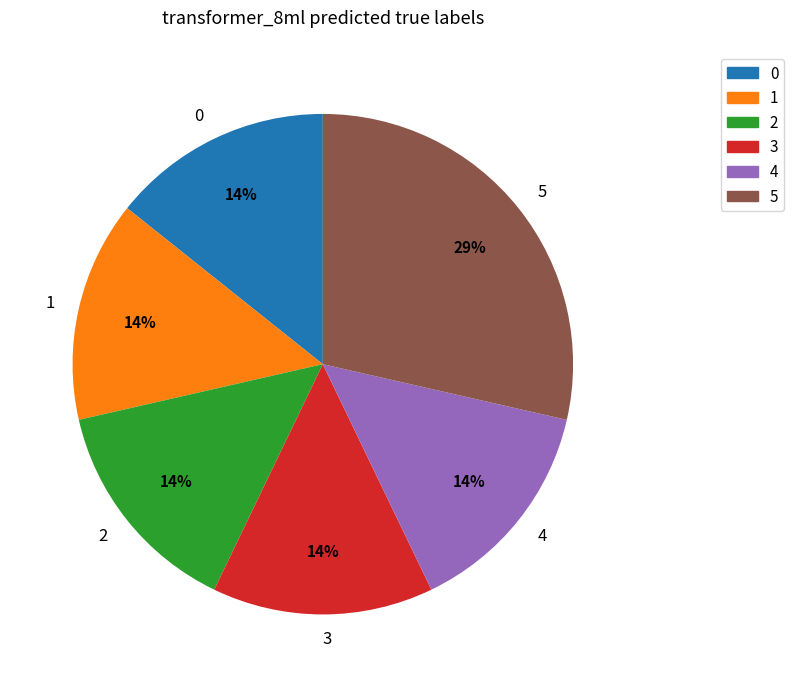

Count the number of slices in the pie.

6